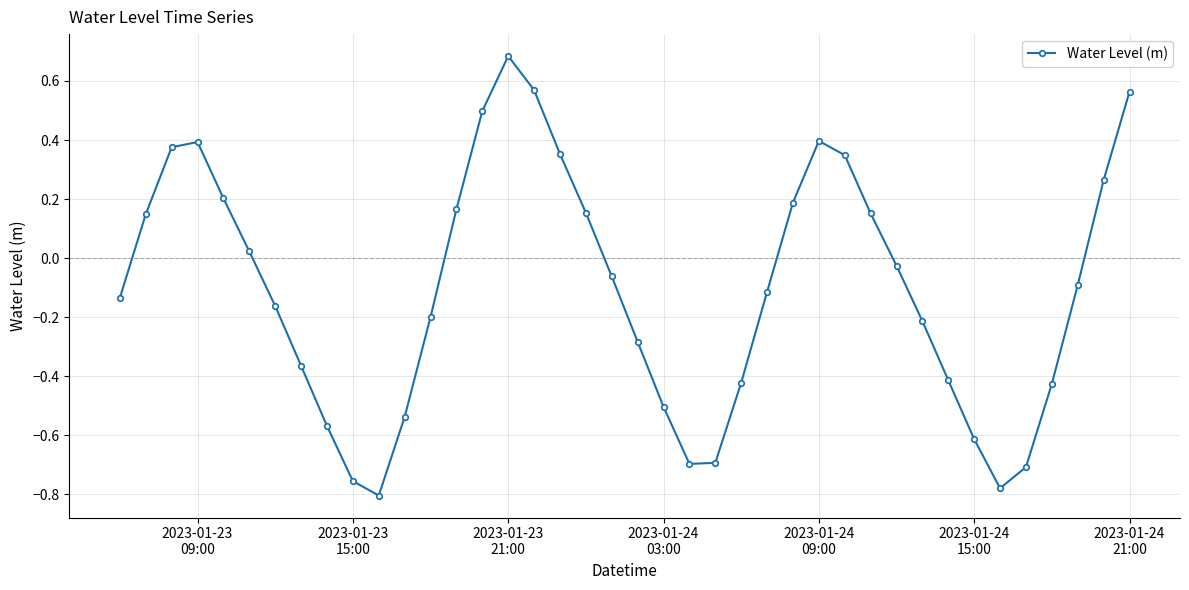

True or false: the data has more than 2 interior local peaks.

True